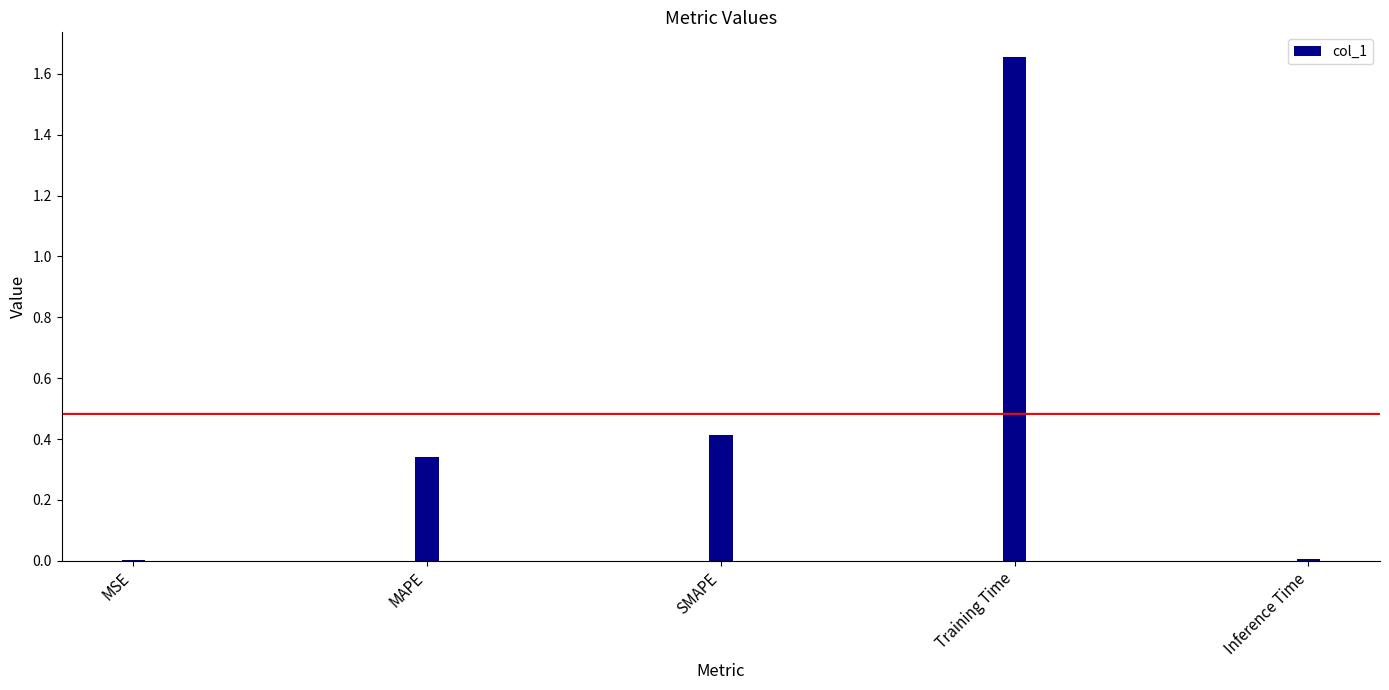

Are the bars horizontal?

No